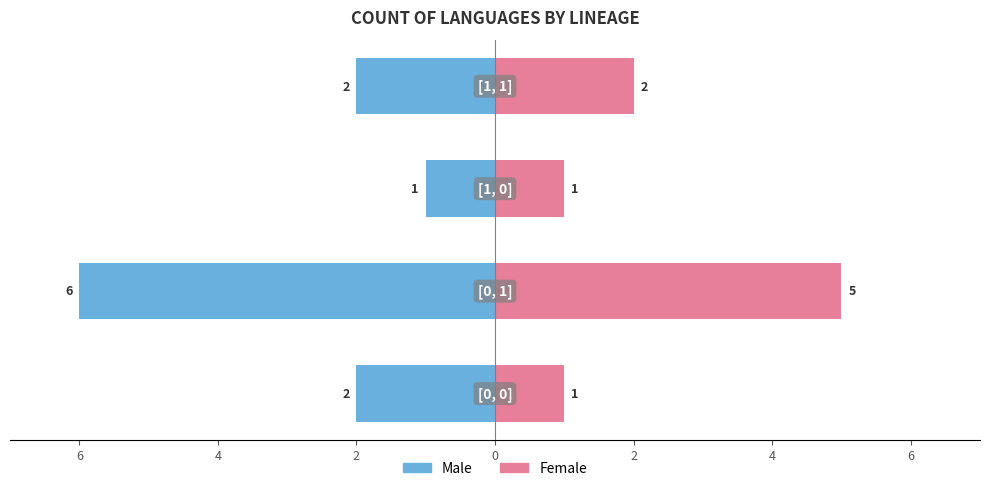

What is the difference between the second highest and second lowest values in the Female series?

1